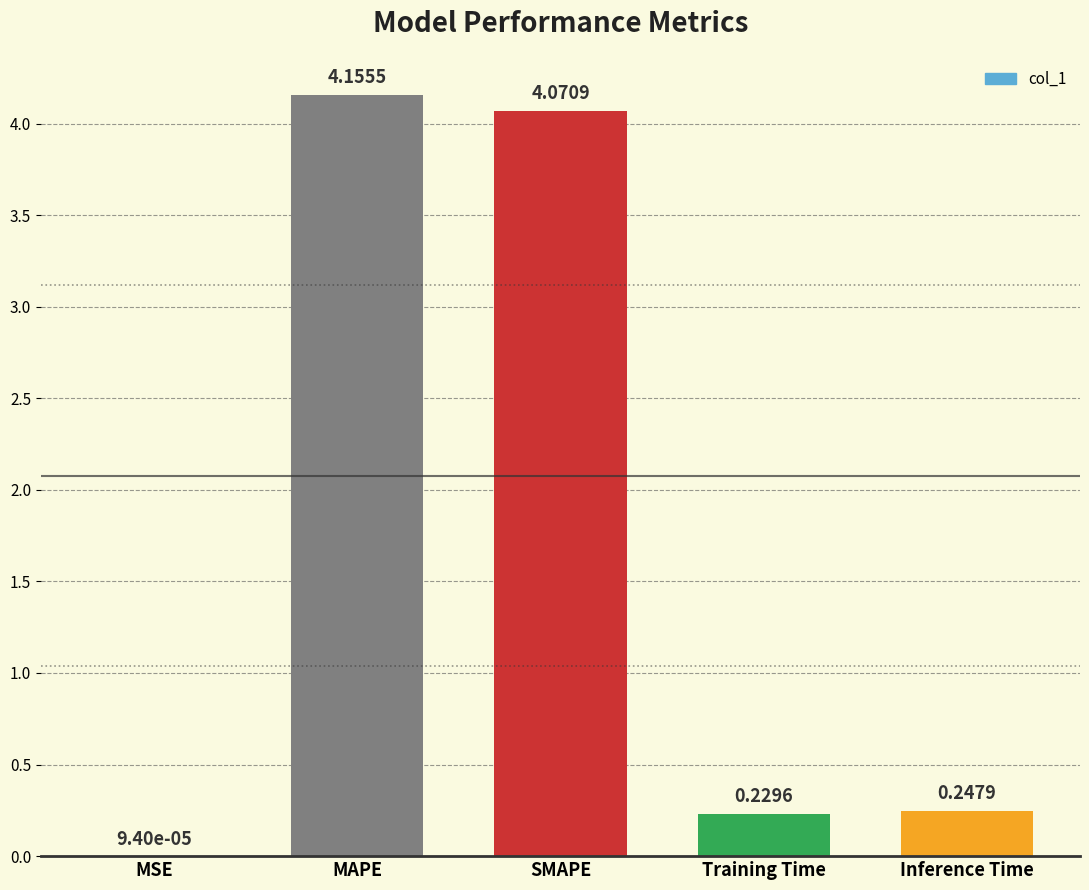

Which has a higher value, MAPE or Training Time?

MAPE